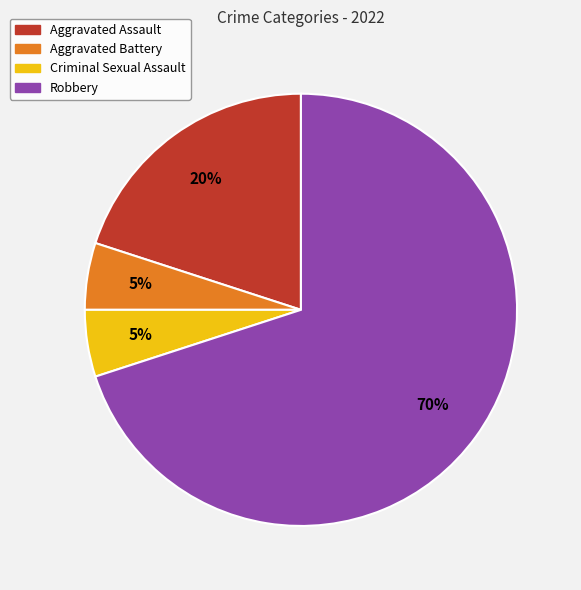

How many segments does this pie chart have?

4